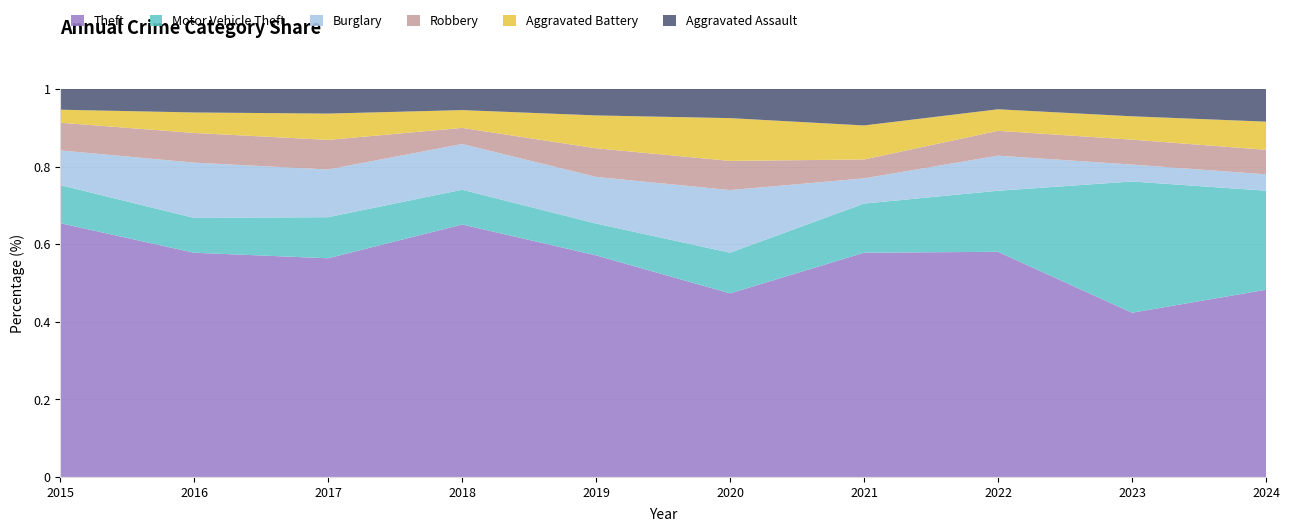

Reading left to right, what are all the values shown in this chart?

Theft: 2015=293	2016=219	2017=266	2018=298	2019=209	2020=176	2021=178	2022=199	2023=204	2024=206
Motor Vehicle Theft: 2015=44	2016=34	2017=50	2018=41	2019=30	2020=39	2021=39	2022=54	2023=163	2024=109
Burglary: 2015=40	2016=54	2017=58	2018=54	2019=44	2020=60	2021=20	2022=31	2023=21	2024=18
Robbery: 2015=32	2016=29	2017=36	2018=19	2019=27	2020=28	2021=15	2022=22	2023=31	2024=27
Aggravated Battery: 2015=15	2016=20	2017=32	2018=21	2019=31	2020=41	2021=27	2022=19	2023=29	2024=31
Aggravated Assault: 2015=24	2016=23	2017=30	2018=25	2019=25	2020=28	2021=29	2022=18	2023=34	2024=36